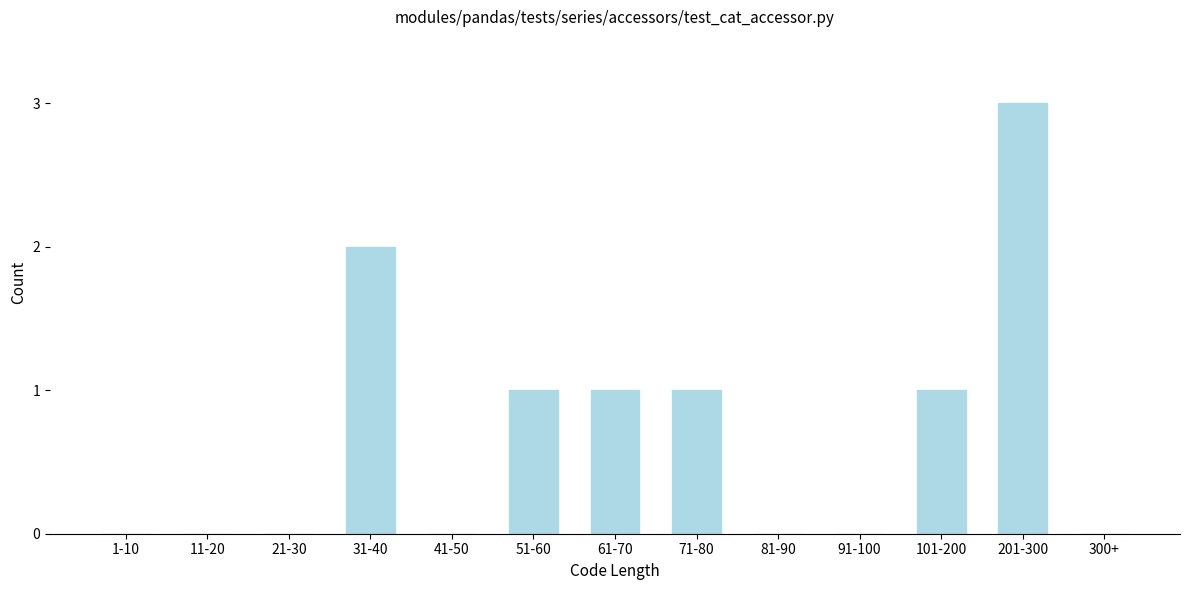

Reading left to right, what are all the values shown in this chart?

1-10=0	11-20=0	21-30=0	31-40=2	41-50=0	51-60=1	61-70=1	71-80=1	81-90=0	91-100=0	101-200=1	201-300=3	300+=0